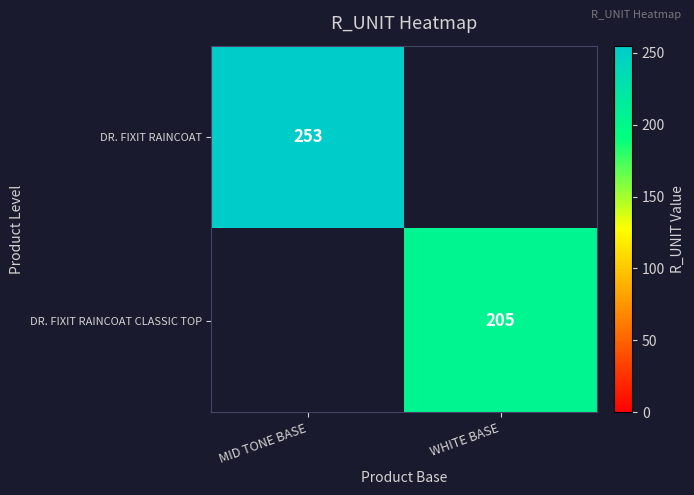

True or false: DR. FIXIT RAINCOAT has a value of 253 at MID TONE BASE.

True